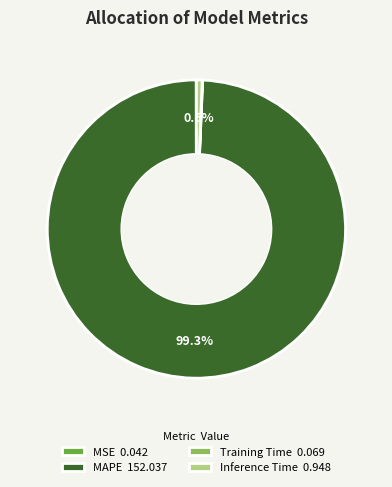

Is there a majority slice in this chart?

Yes